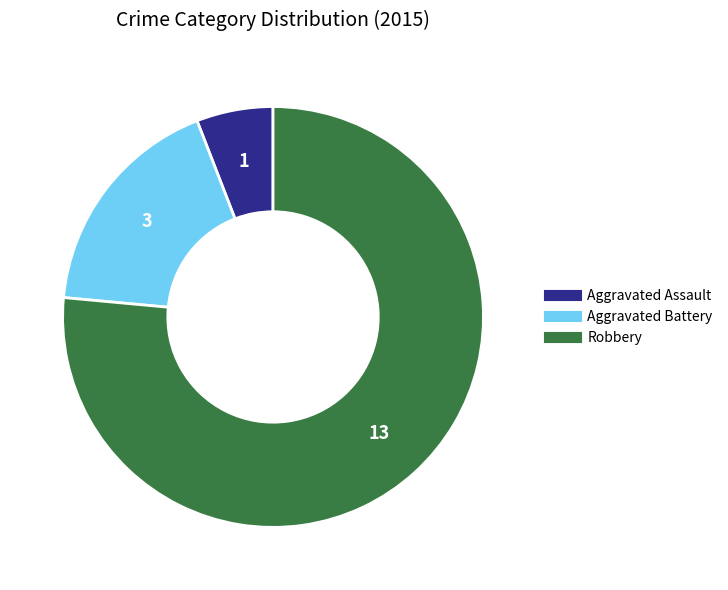

What is the majority slice?

Robbery